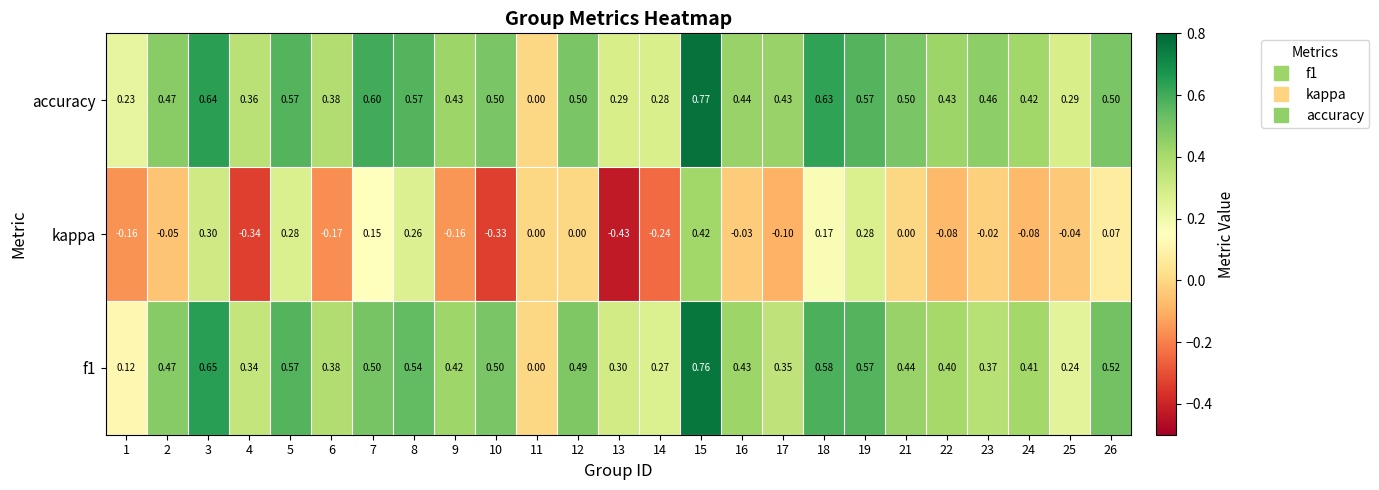

Which series has the widest spread of values?

kappa